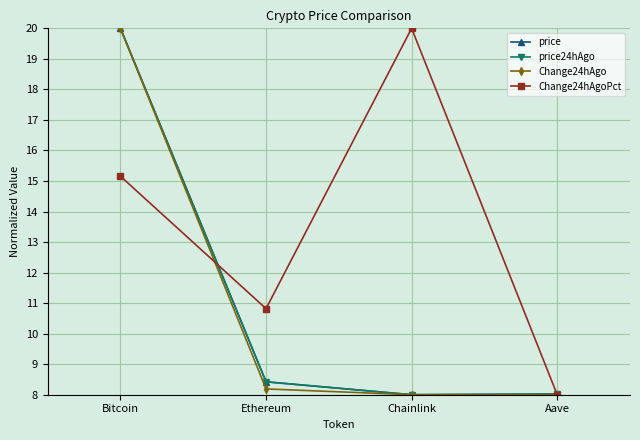

What is the value of the Change24hAgo point at the 4th from the left?

8.0